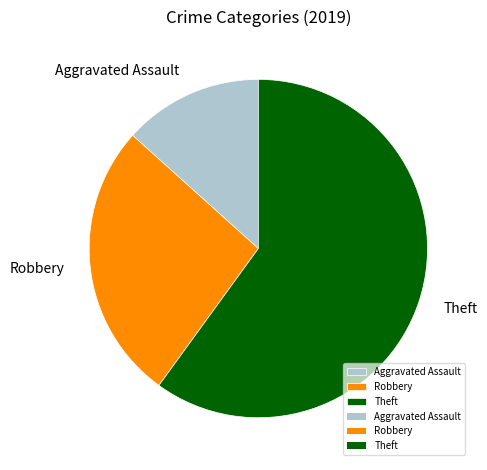

How many slices are in this pie chart?

3